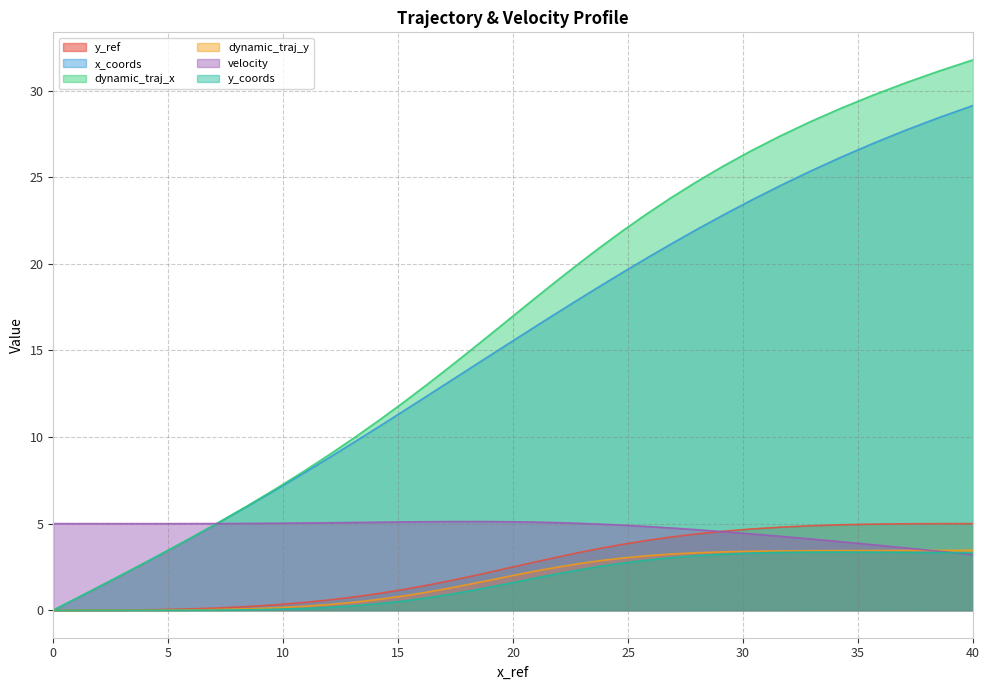

What is the value of the y_ref point at the 33rd from the left?

5.0